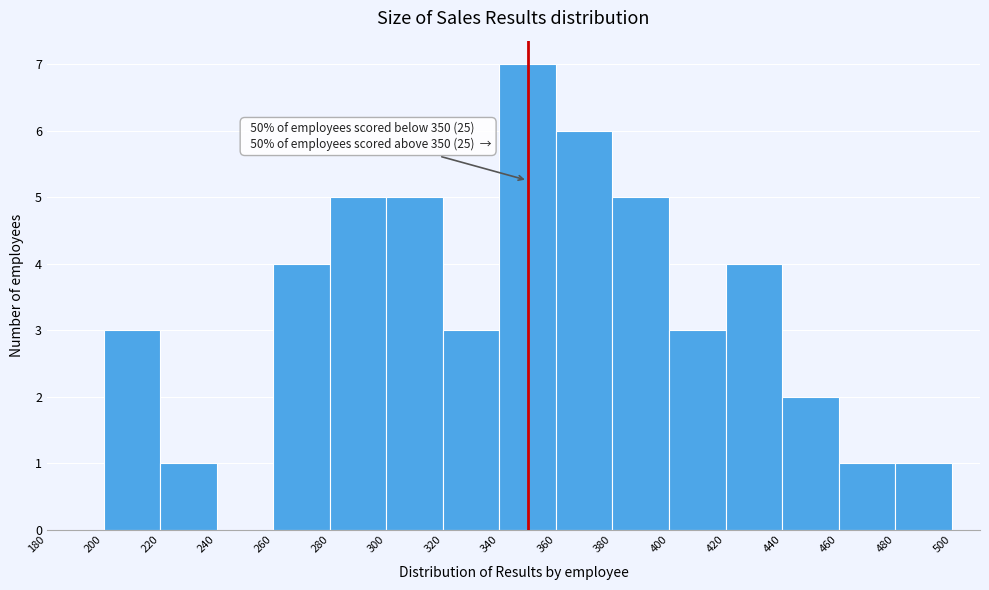

Over which range of the x-axis is the bar tallest?

340 to 360